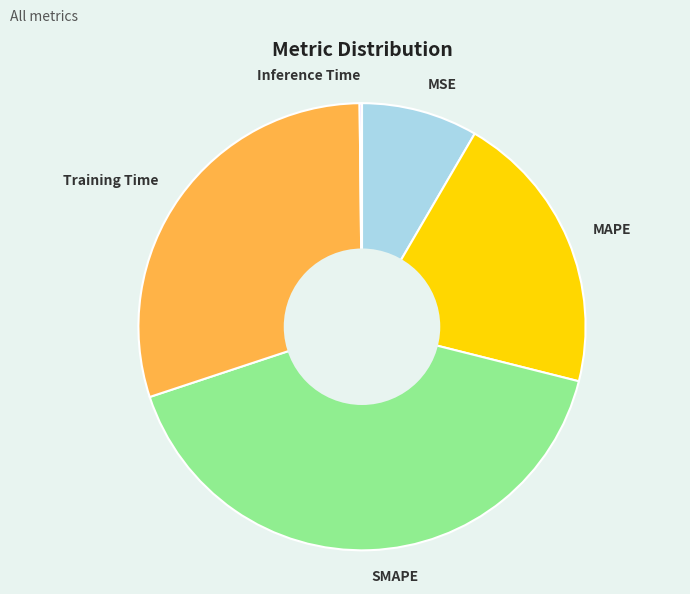

The MAPE slice represents 35% of the pie. True or false?

False